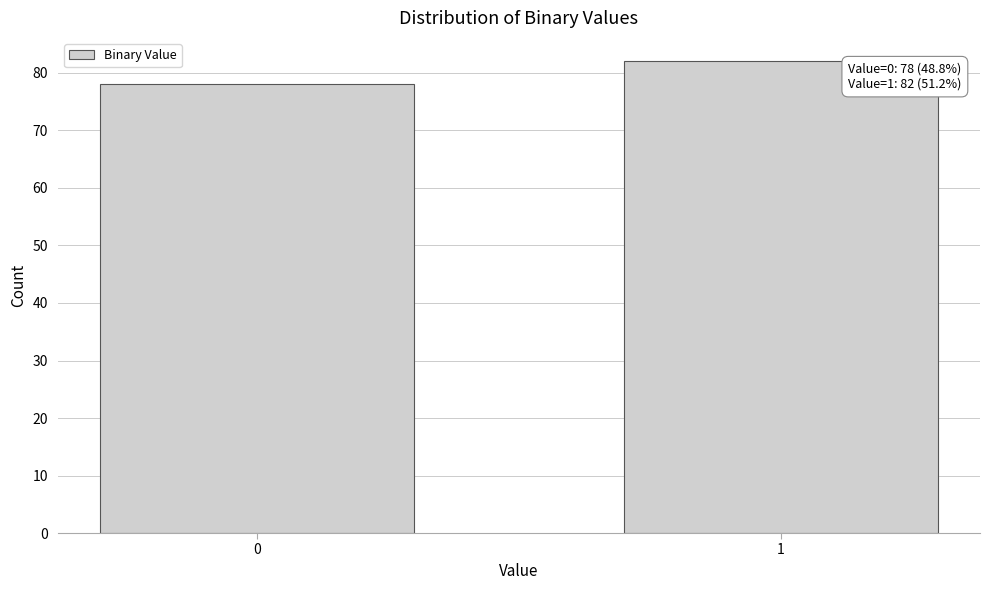

Reading right to left, list all the values displayed in this chart.

82	78